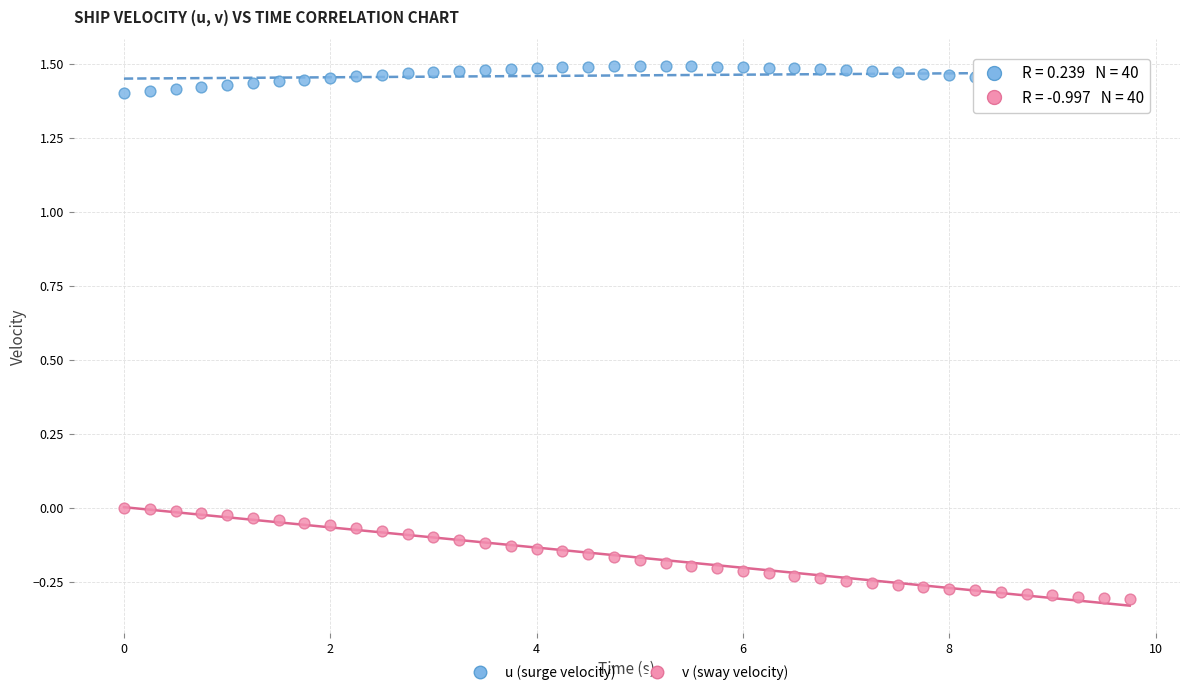

Which series has the largest Y range (max minus min)?

v (sway velocity)